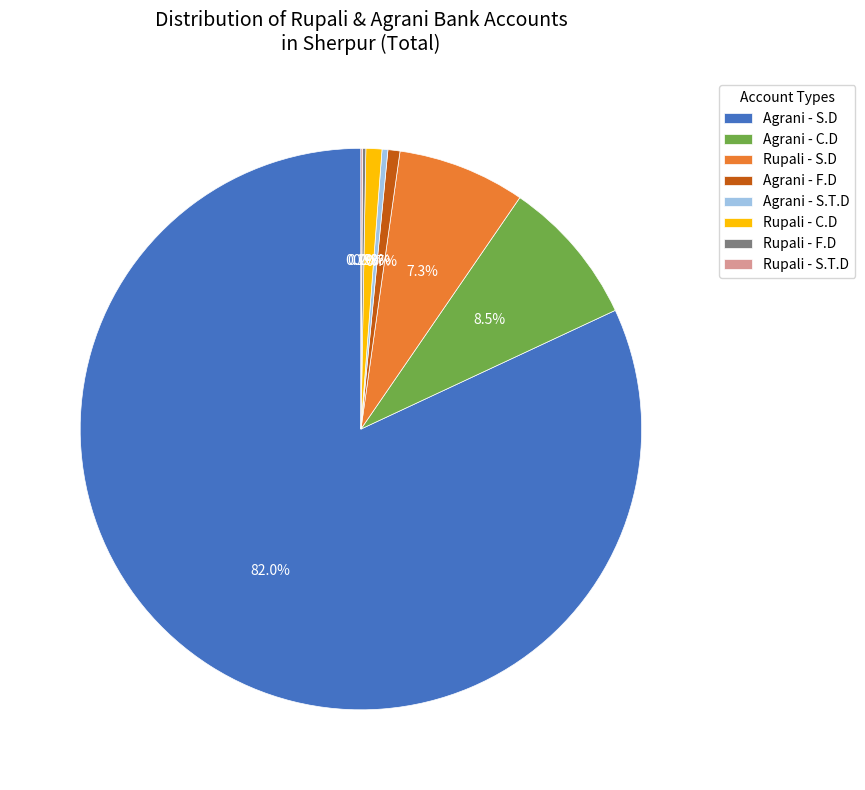

What portion of the pie excludes Rupali - S.D?

92.7%